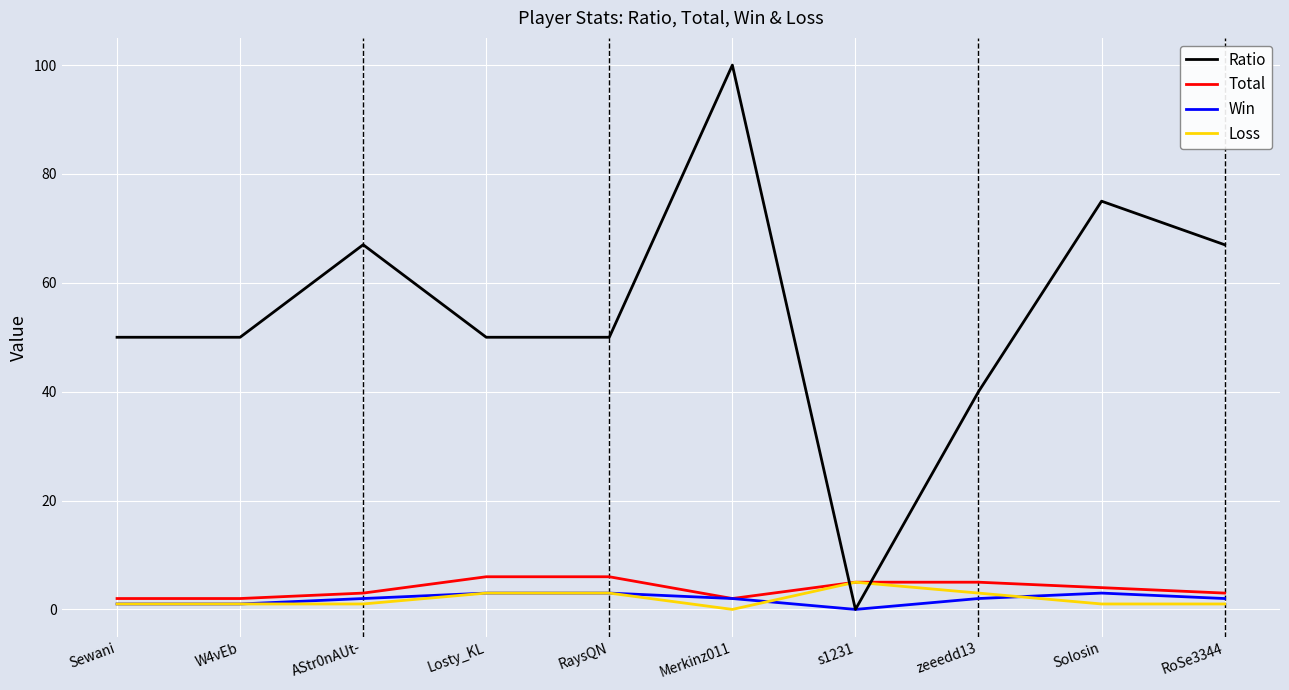

What position from the right is RaysQN?

6